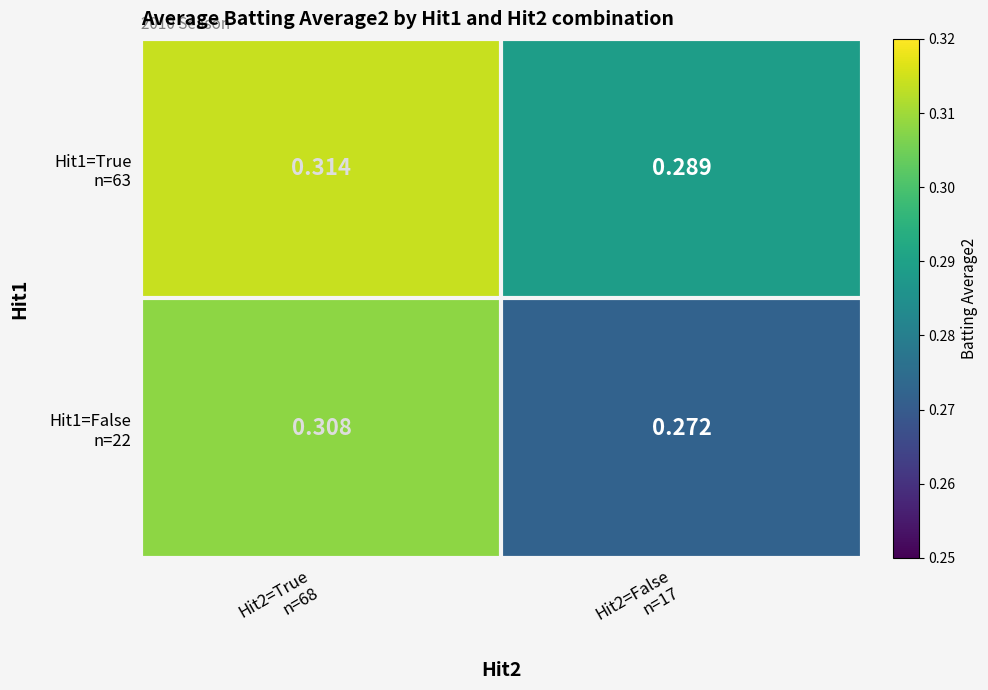

Rank the series by their maximum value, from highest to lowest.

Hit1=True n=63, Hit1=False n=22